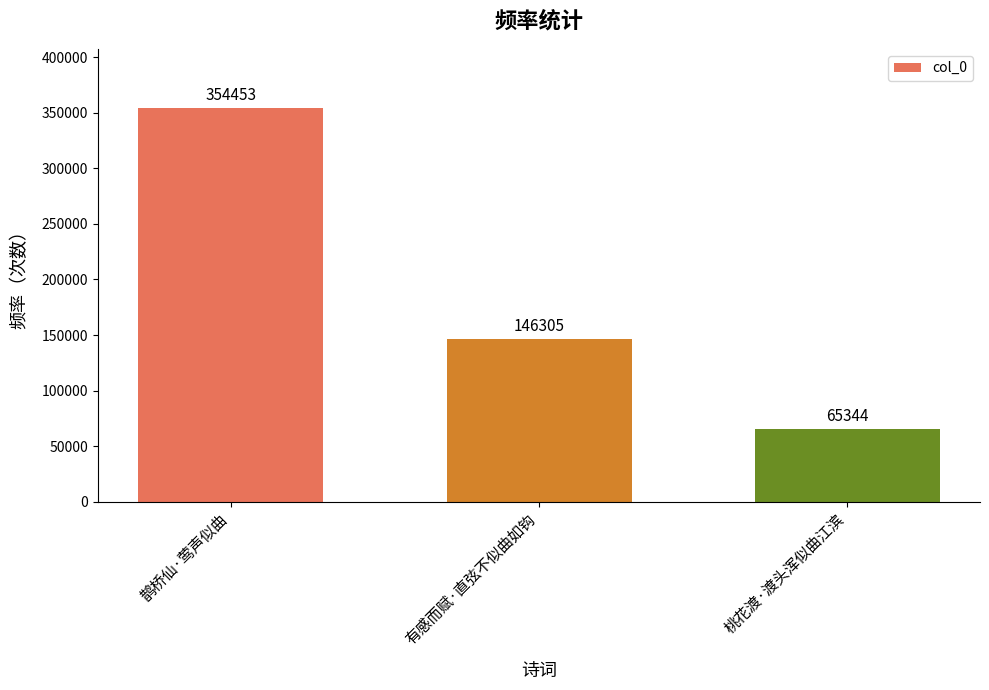

The value at 鹊桥仙·莺声似曲 is 124352. True or false?

False